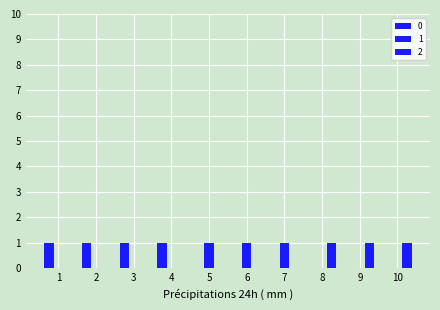

At which label does 1 reach its peak?

5